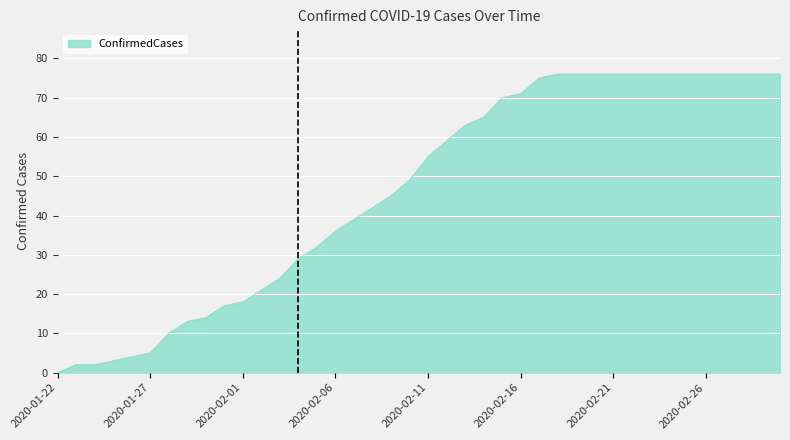

Reading left to right, list all the values displayed in this chart.

0	2	2	3	4	5	10	13	14	17	18	21	24	29	32	36	39	42	45	49	55	59	63	65	70	71	75	76	76	76	76	76	76	76	76	76	76	76	76	76